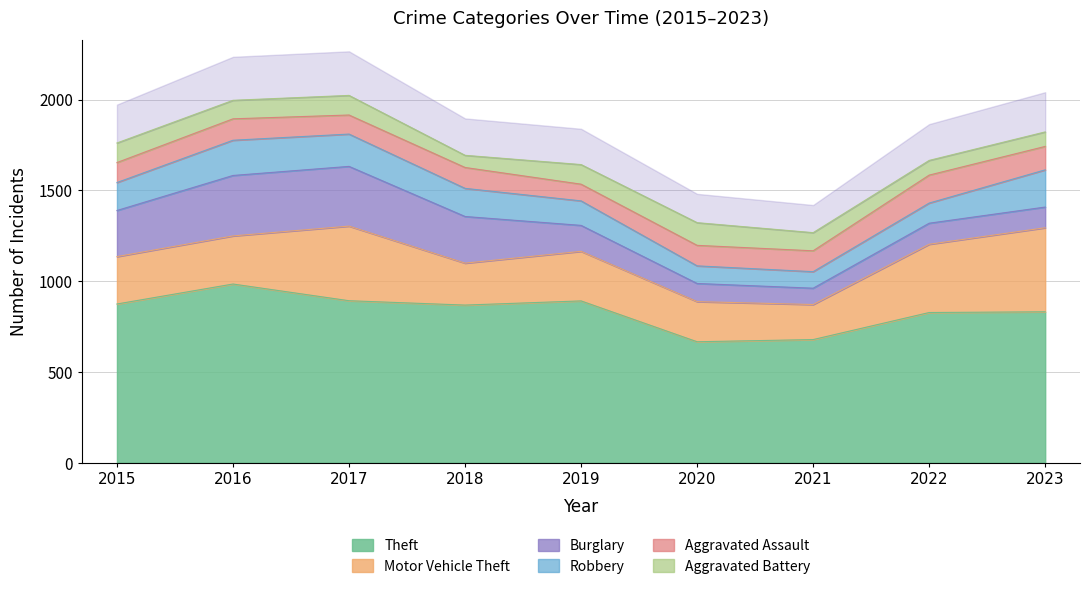

True or false: Motor Vehicle Theft and Aggravated Battery cross at least once.

False